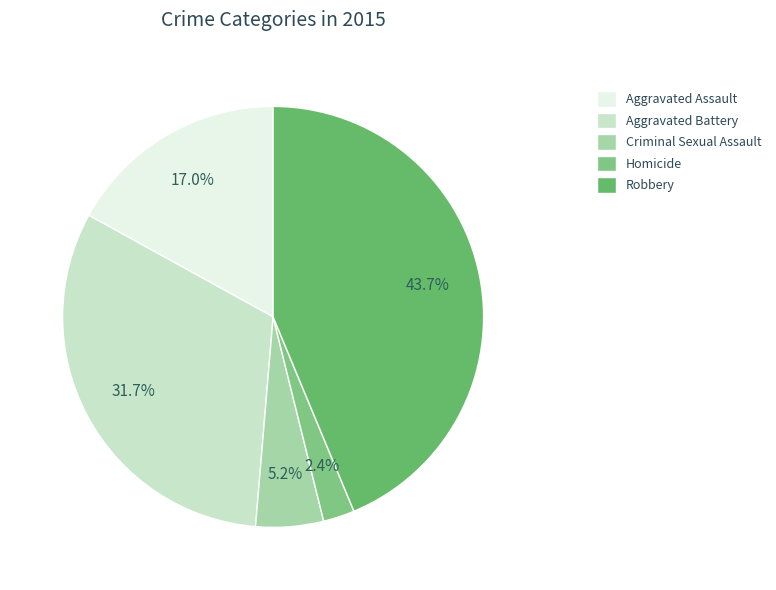

Is Aggravated Assault the majority of the pie?

No